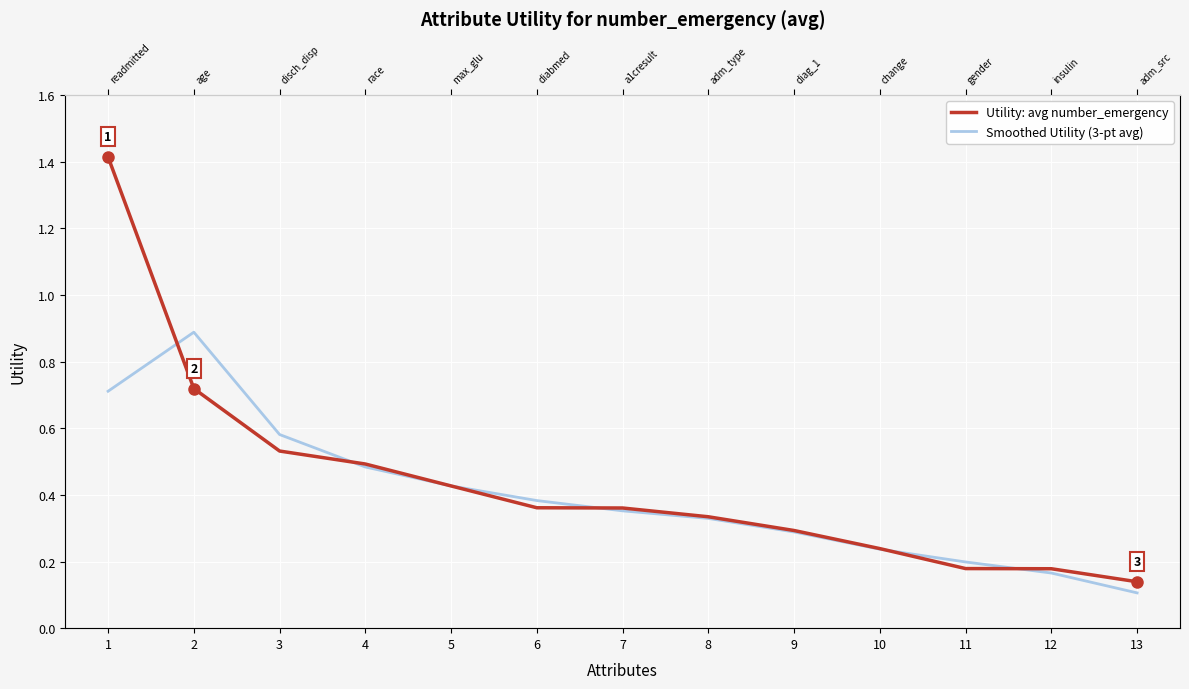

At how many categories does at least one series exceed 0?

13